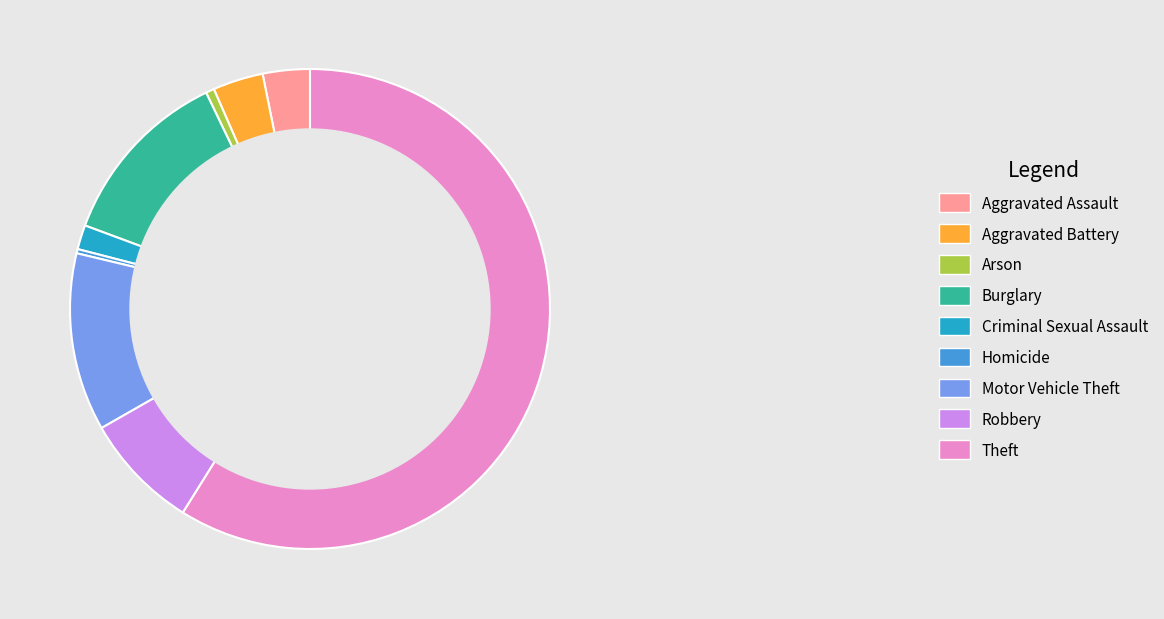

Which category has the biggest portion of the pie?

Theft